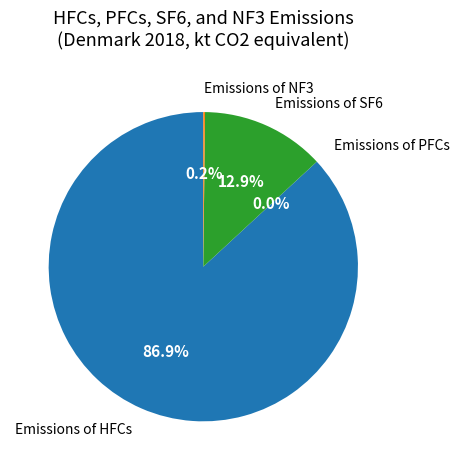

Which slice is the largest?

Emissions of HFCs